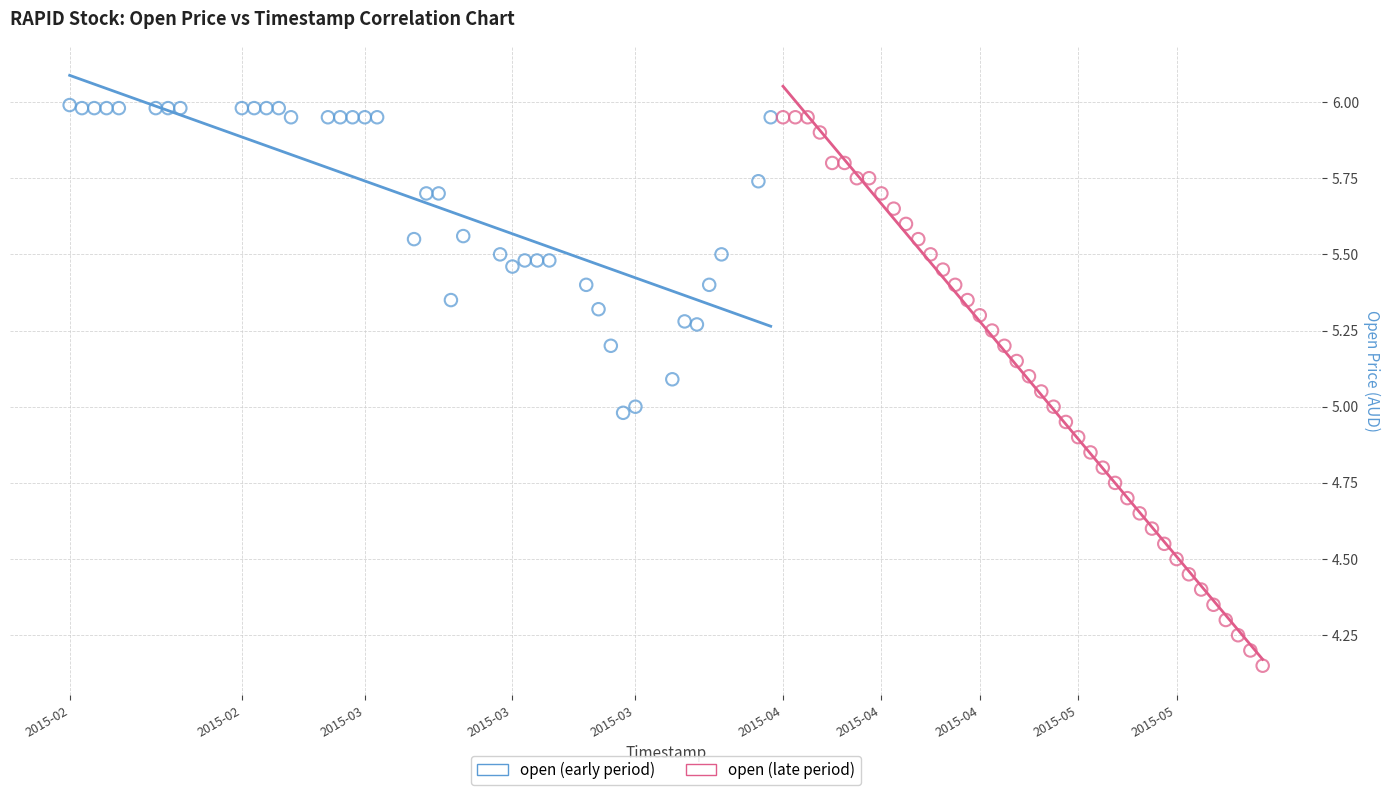

Which series has the largest Y range (max minus min)?

open (late period)